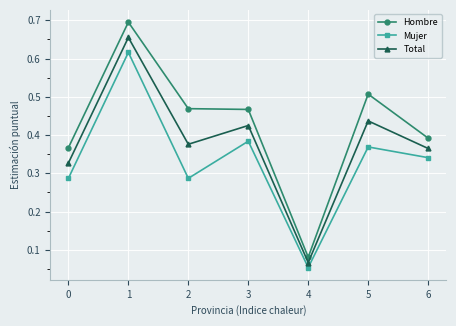

True or false: Hombre and Total cross at least once.

False